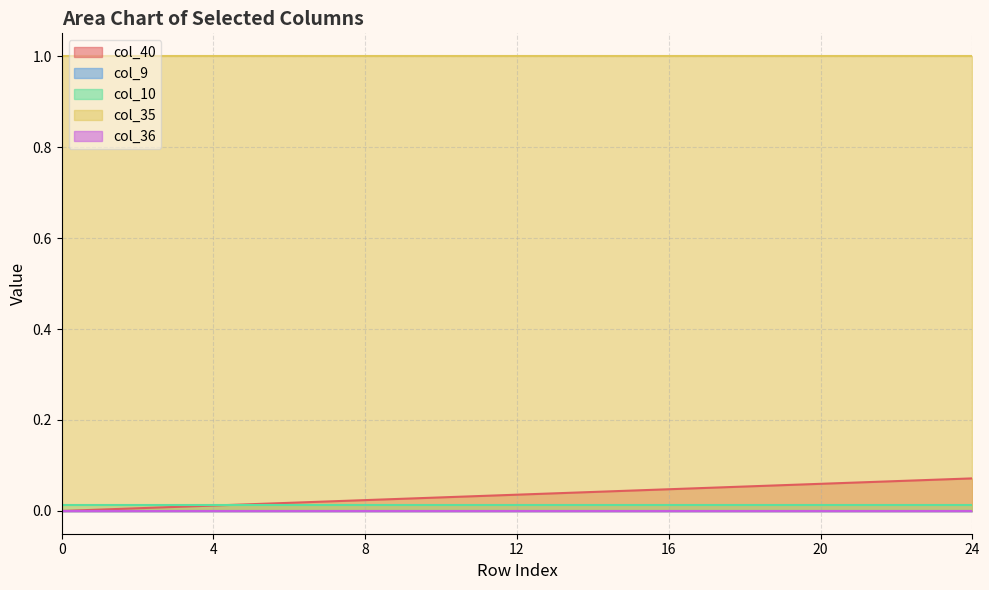

Does the chart display data point markers on the line(s)?

No